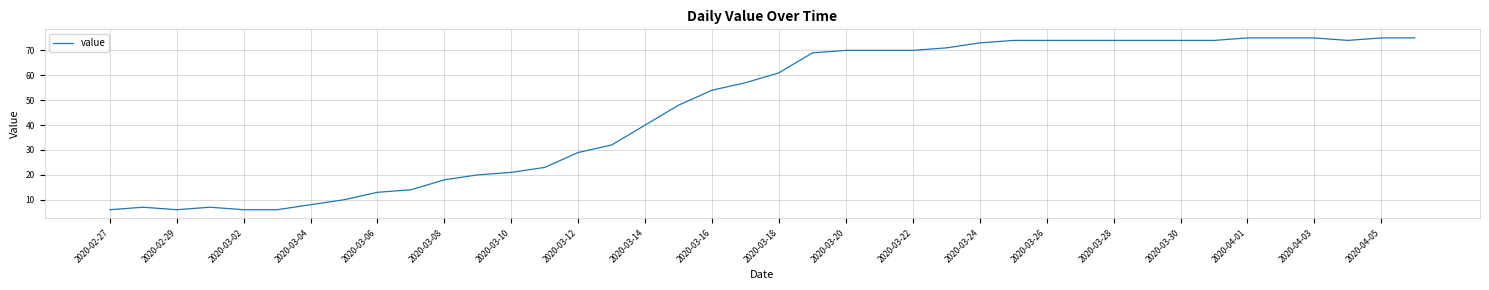

What is the minimum value shown in the chart?

6